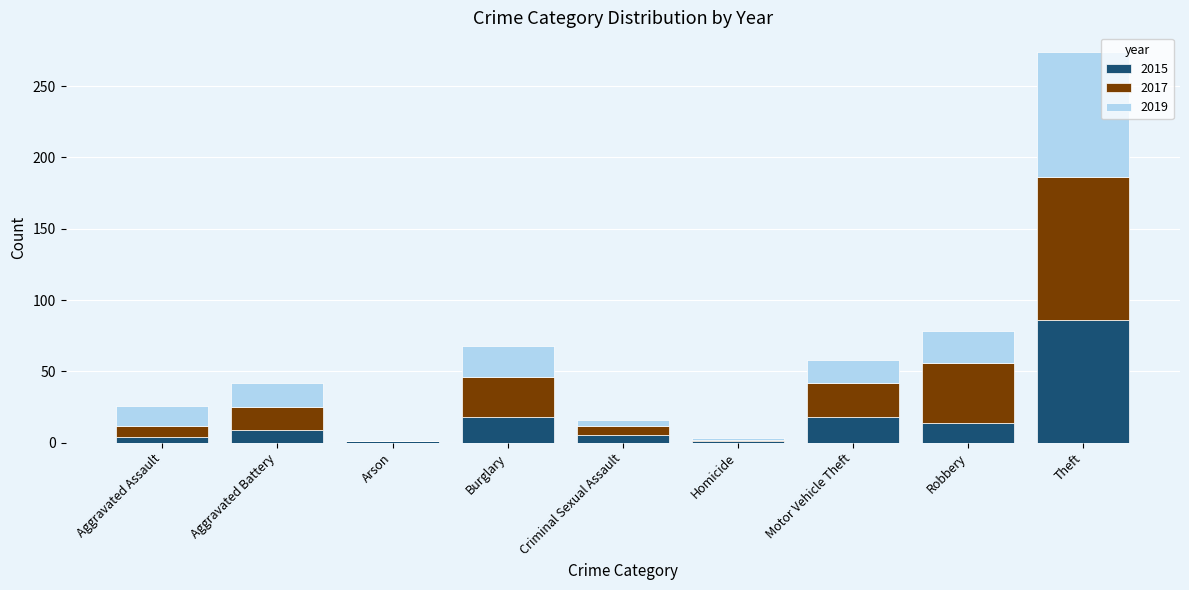

What is the sum of all 2015 values?

156